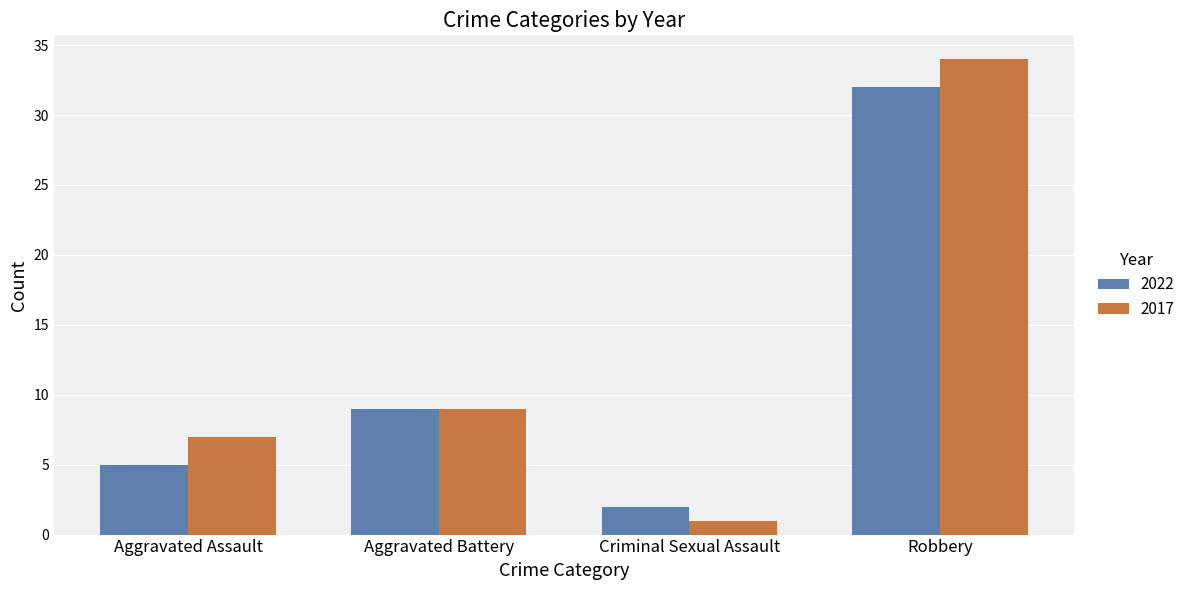

At which label is 2022 closest to 17?

Aggravated Battery